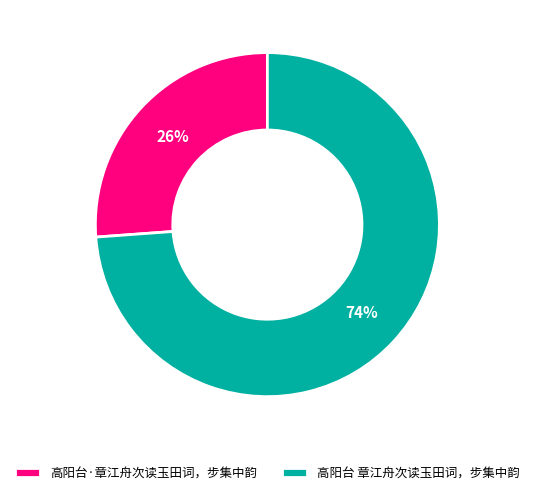

Rank the categories by value from lowest to highest.

高阳台·章江舟次读玉田词，步集中韵, 高阳台 章江舟次读玉田词，步集中韵